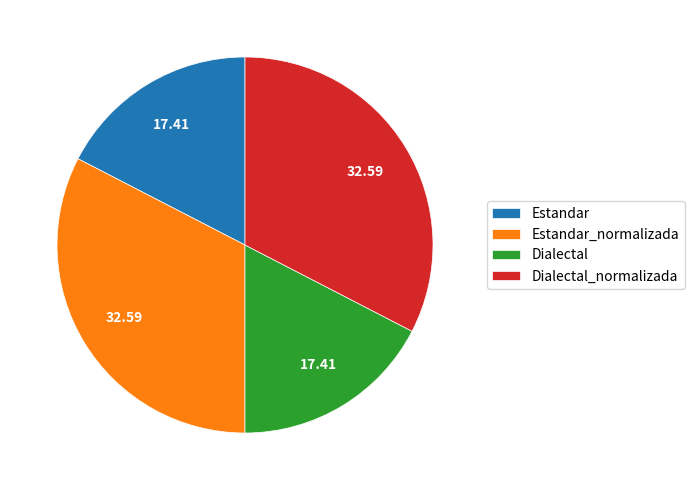

What is the ratio of the value at Dialectal to the value at Dialectal_normalizada?

0.5